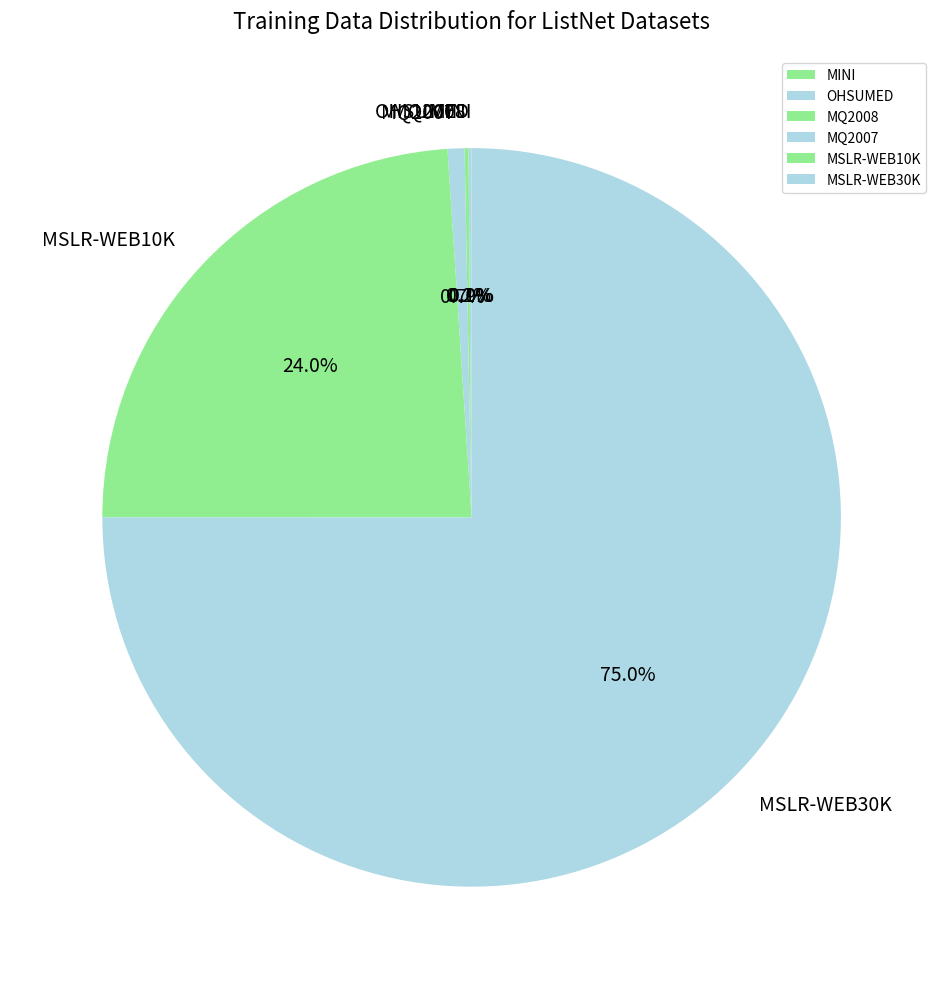

To the nearest percent, what portion does MSLR-WEB10K represent?

24%